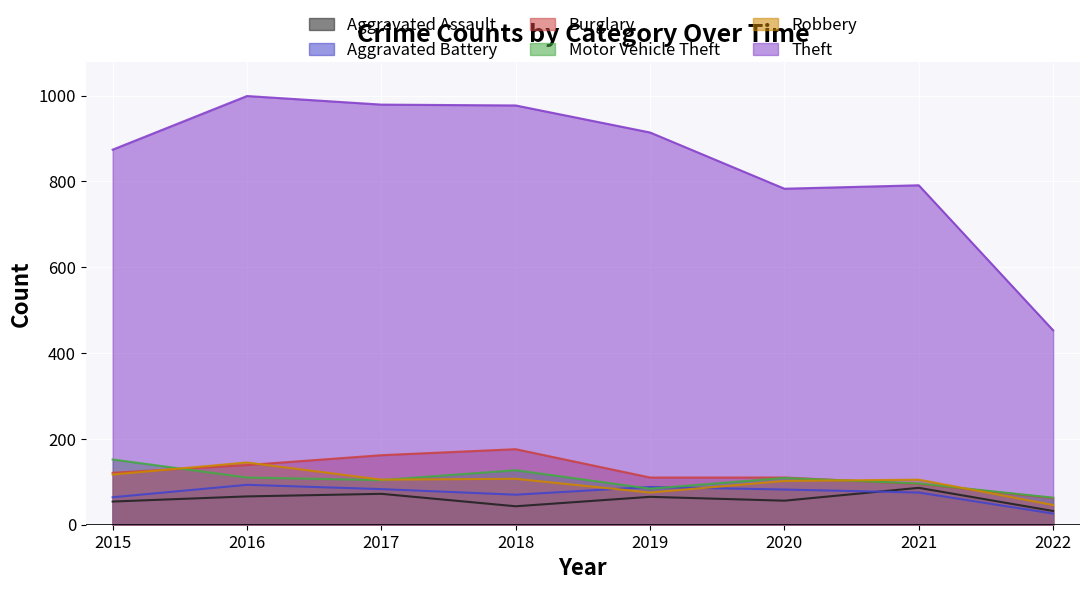

What is the average value of the Burglary series?

122